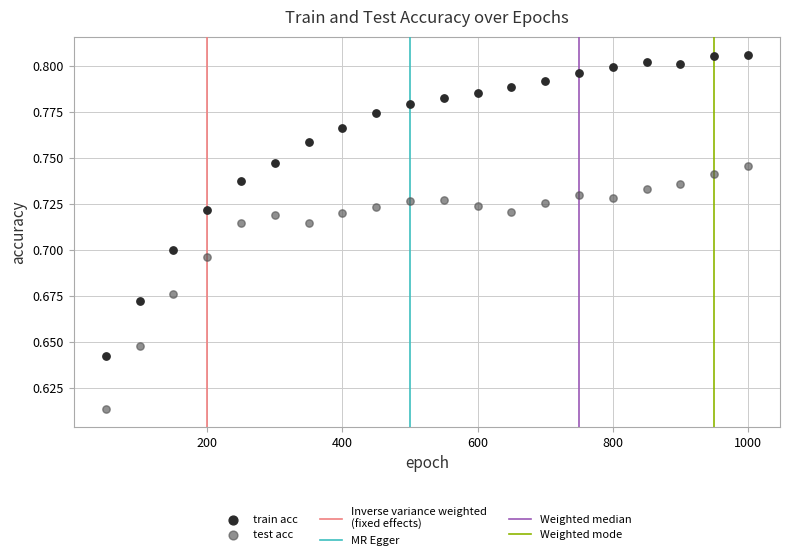

Which series reaches the maximum Y coordinate?

train acc